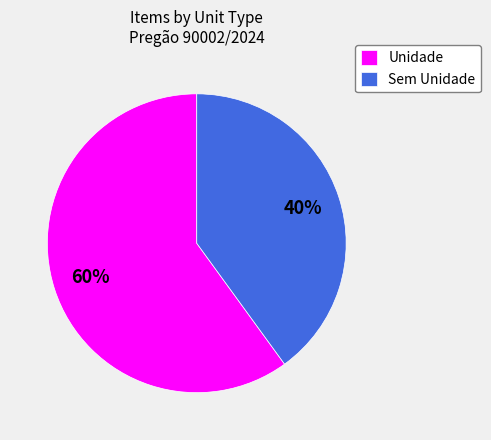

What is the ratio of the value at Sem Unidade to the value at Unidade?

0.7